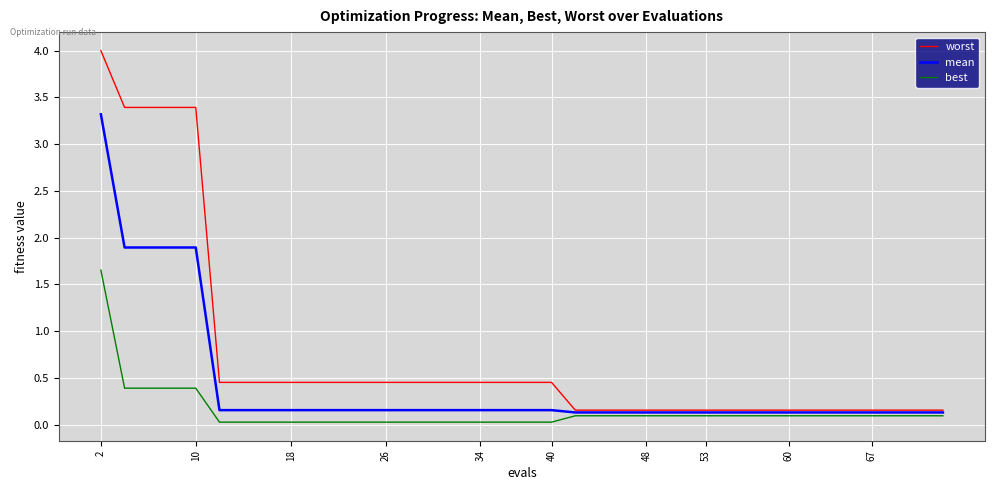

How many lines are shown in the chart?

3